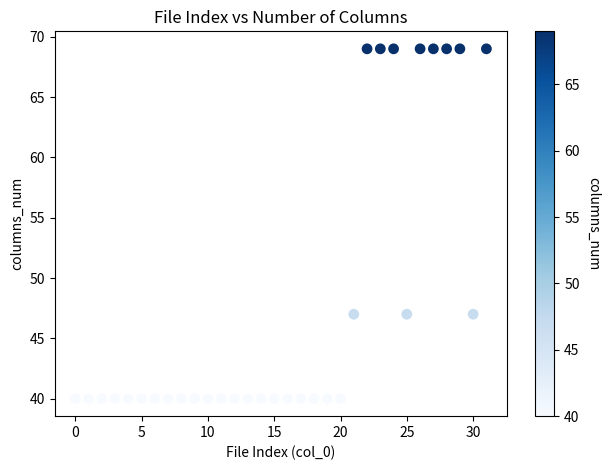

What is the range of Y values (max minus min)?

29